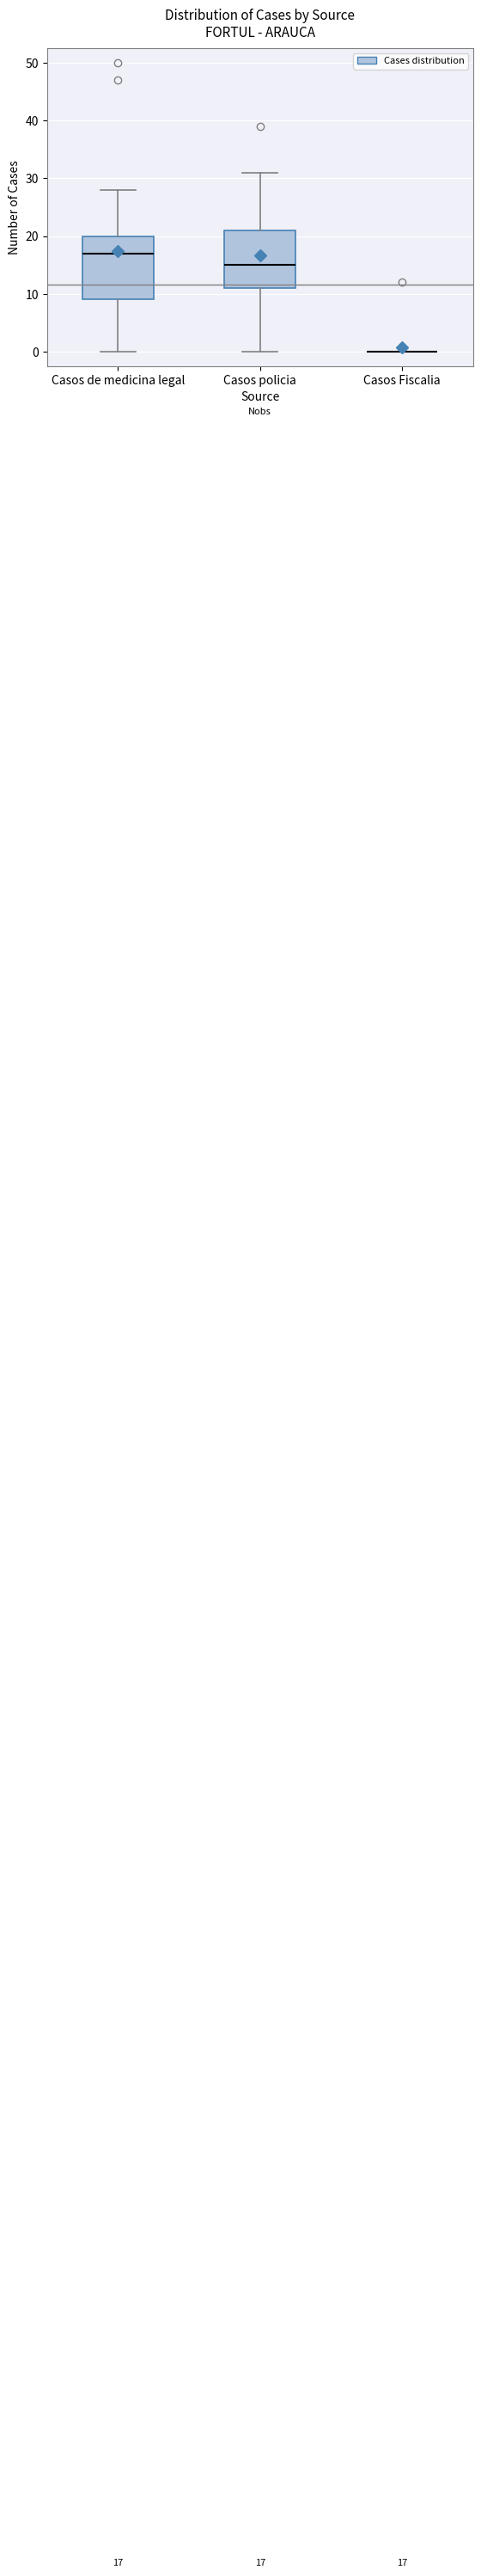

Comparing the boxes themselves (not the whiskers), which one is the tallest?

Casos de medicina legal